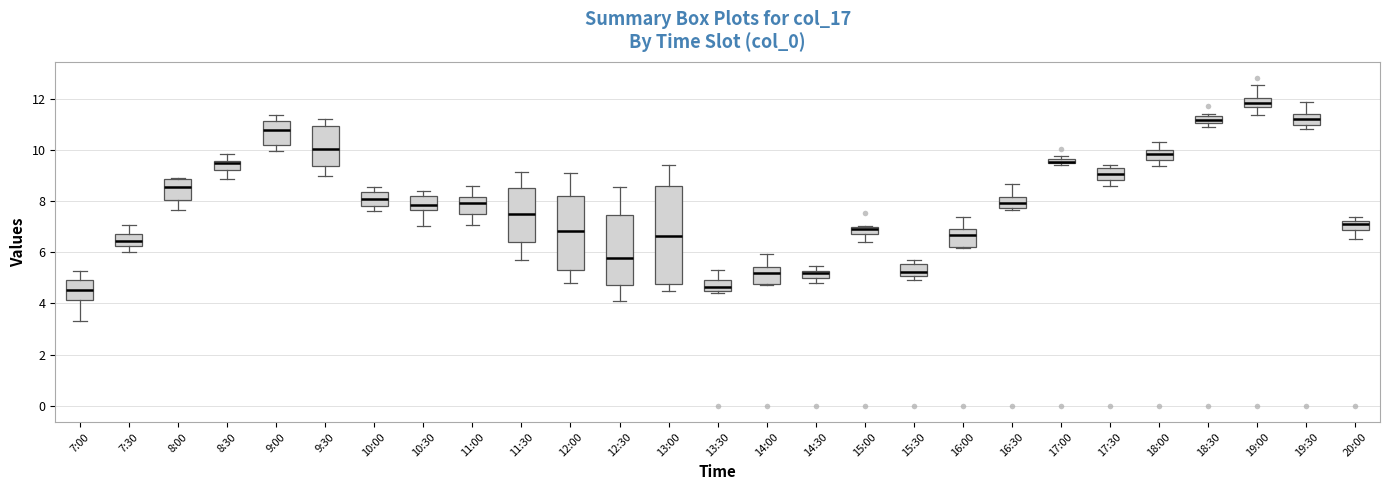

Comparing the boxes themselves (not the whiskers), which one is the tallest?

13:00